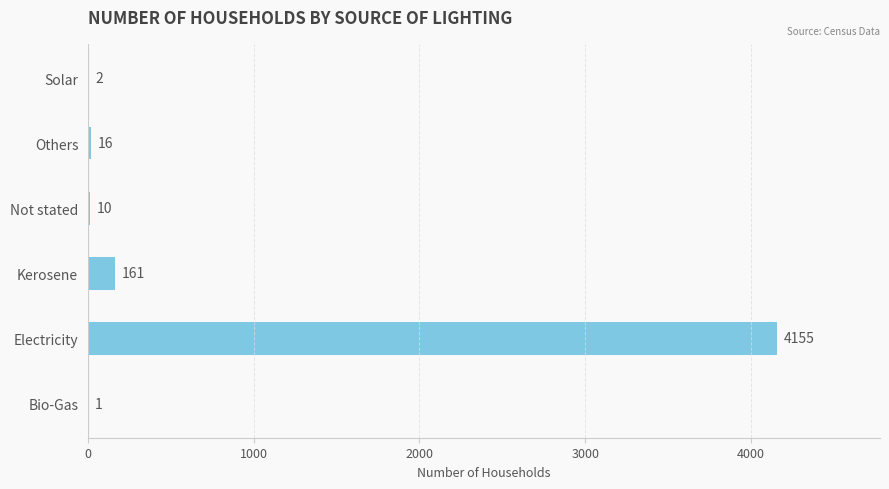

Between Electricity and Solar, which is larger?

Electricity